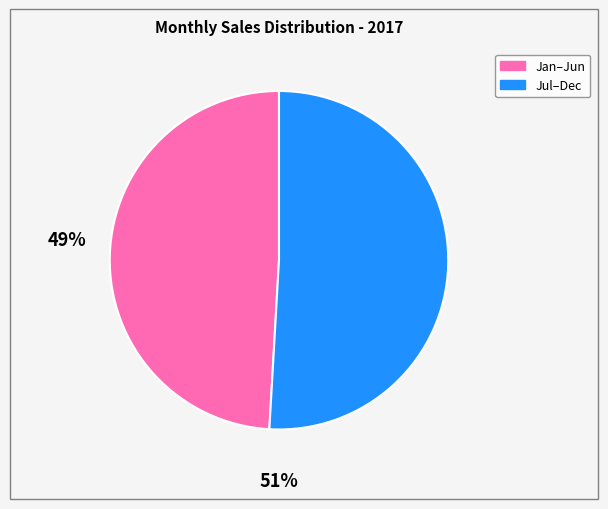

Is there any slice that represents more than half of the pie?

Yes